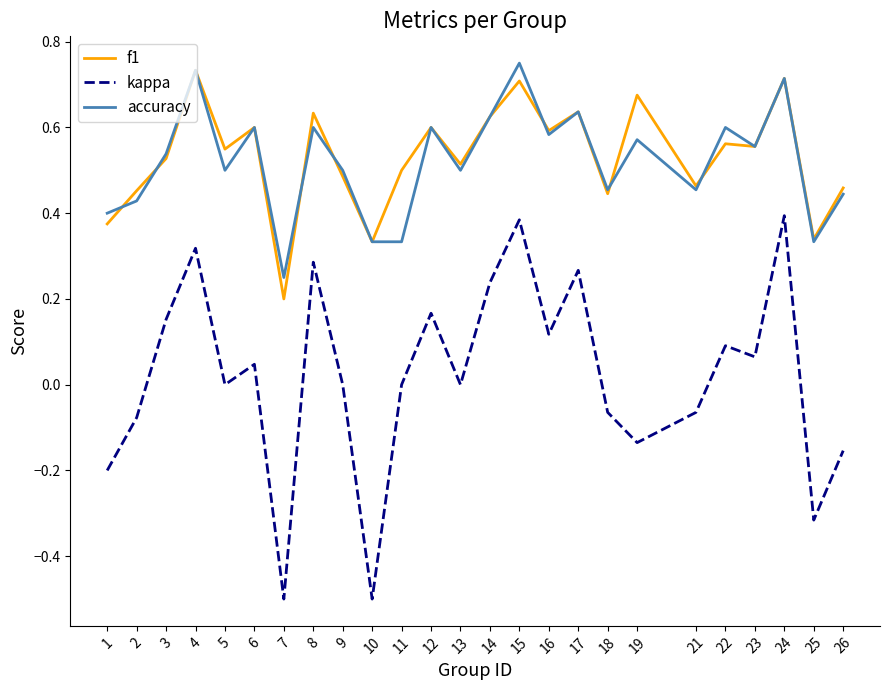

Rank the series at 11 from lowest to highest value.

kappa, accuracy, f1